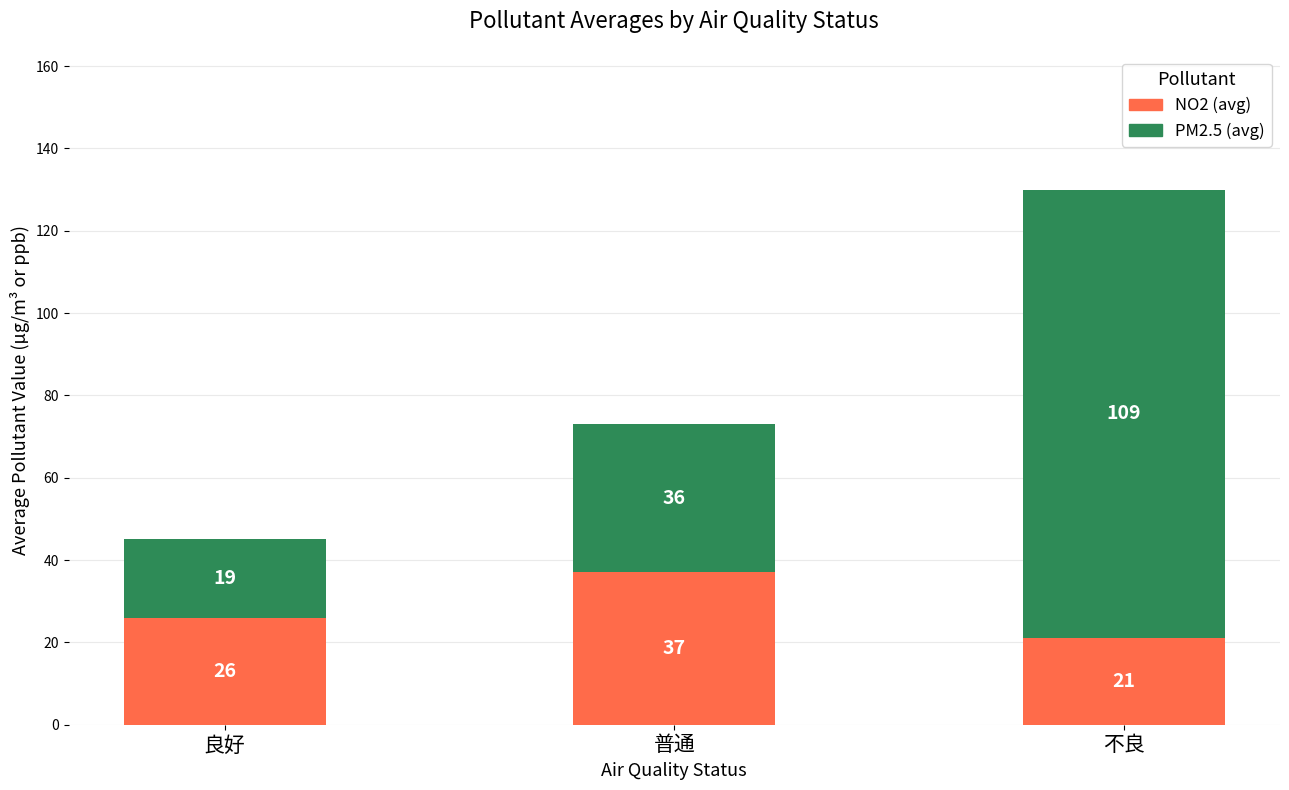

What is the difference between the second highest and minimum values in the NO2 (avg) series?

5